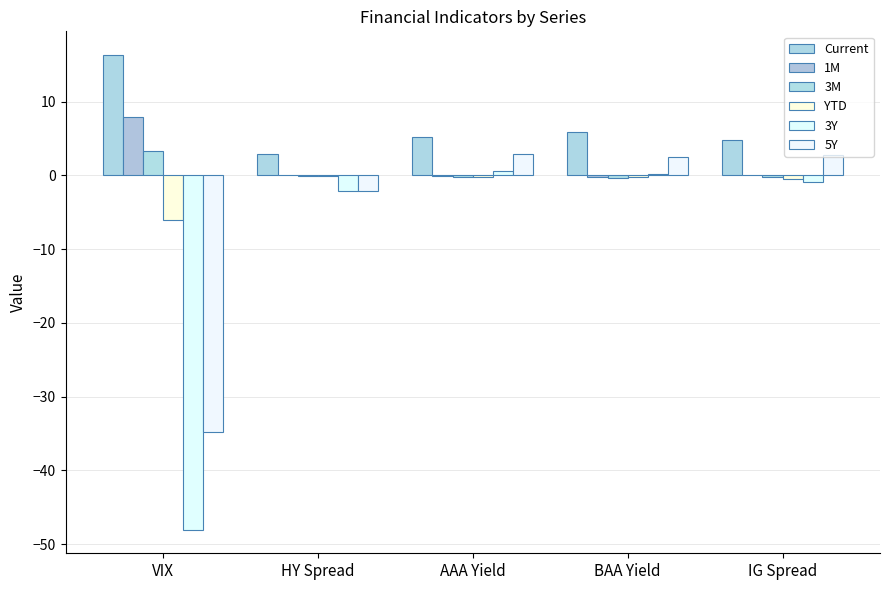

At which label does Current reach its minimum?

HY Spread